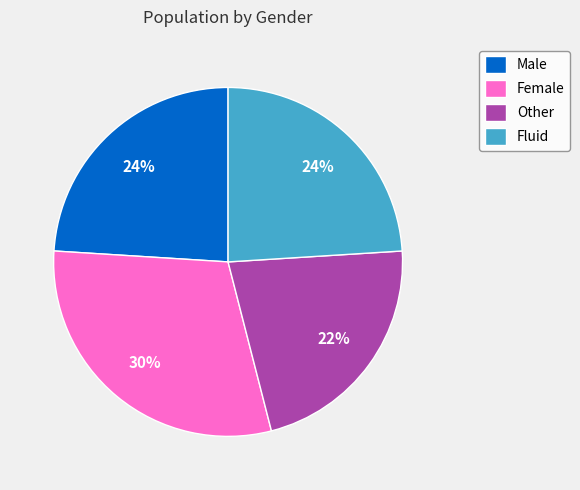

Approximately how many times larger is the value at Fluid compared to Female?

0.8